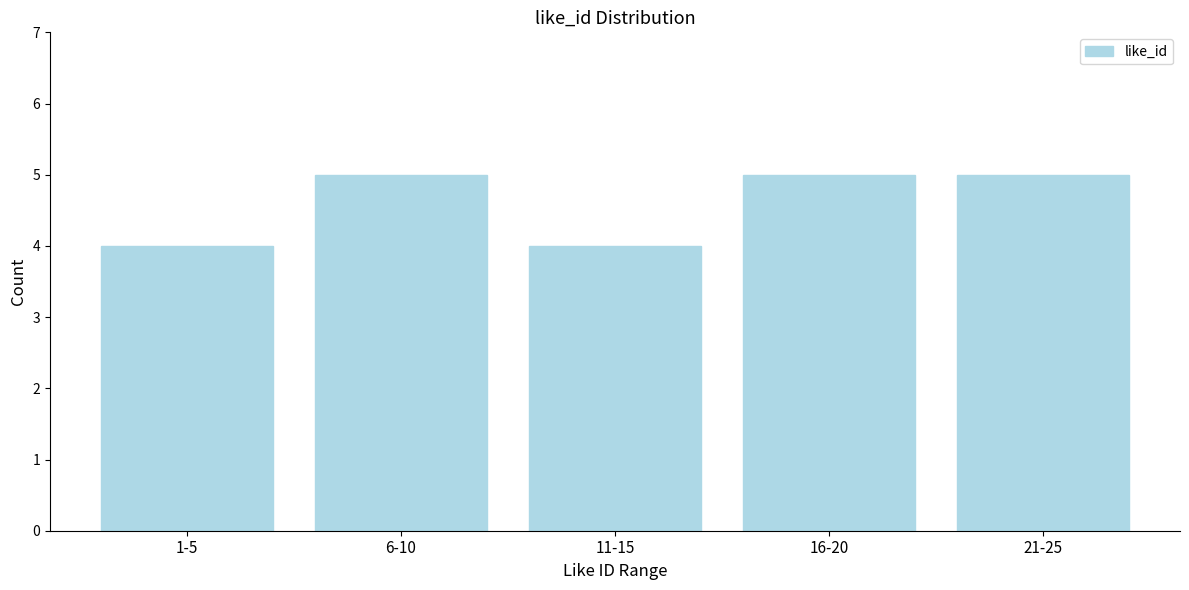

Reading left to right, transcribe all the data shown in this chart.

4	5	4	5	5